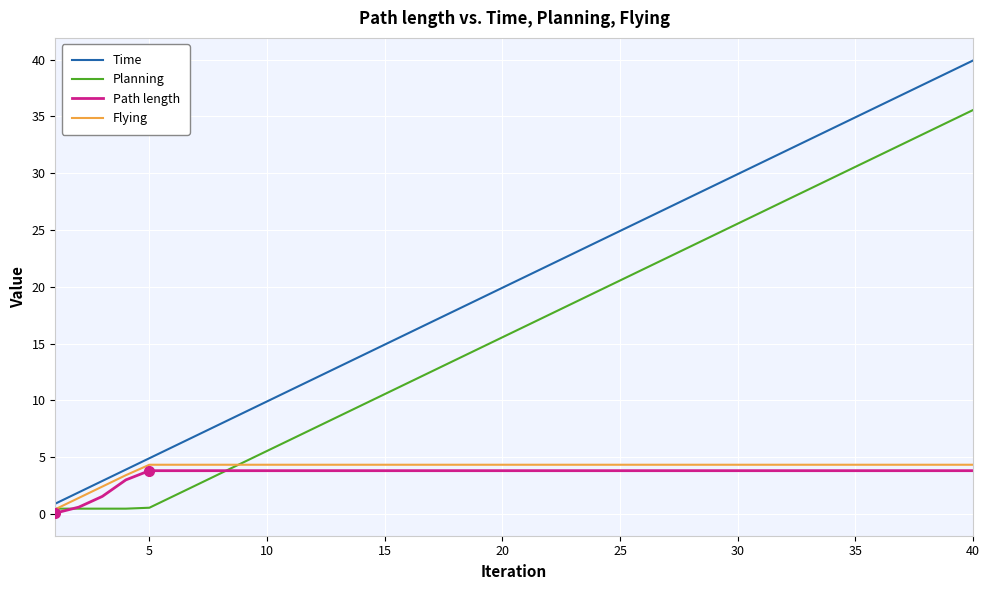

Which series has the largest total across all categories?

Time